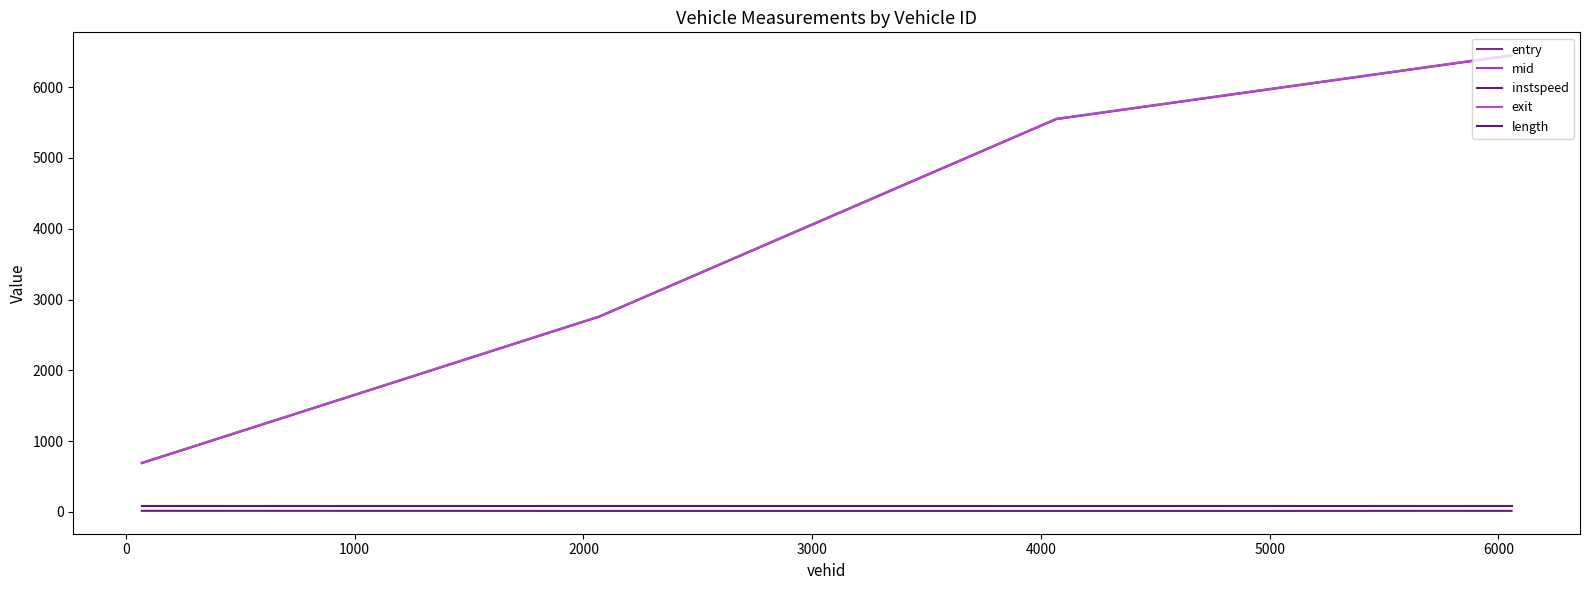

Does the chart have visible grid lines?

No